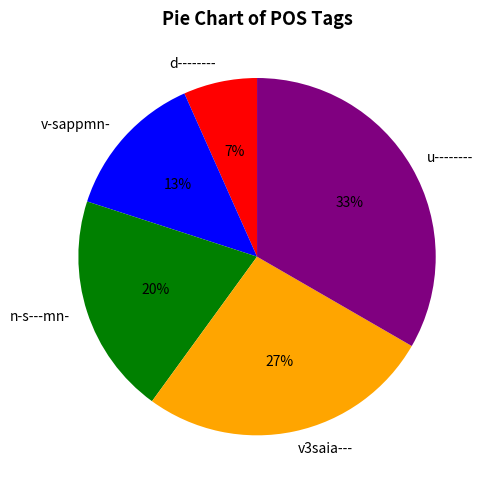

To the nearest percent, what percentage of the pie is n-s---mn-?

20%